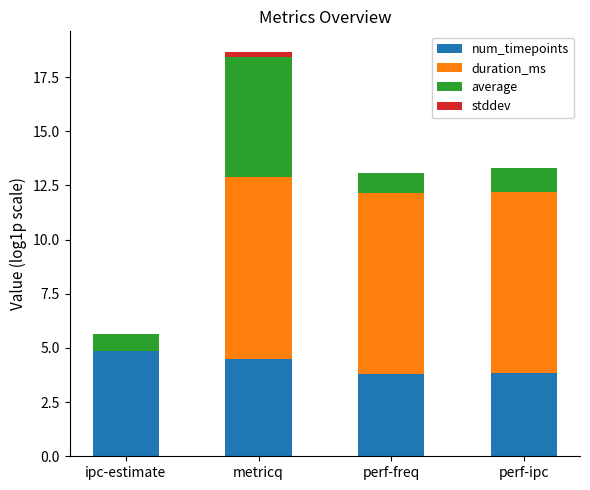

Count the number of categories in the chart.

4